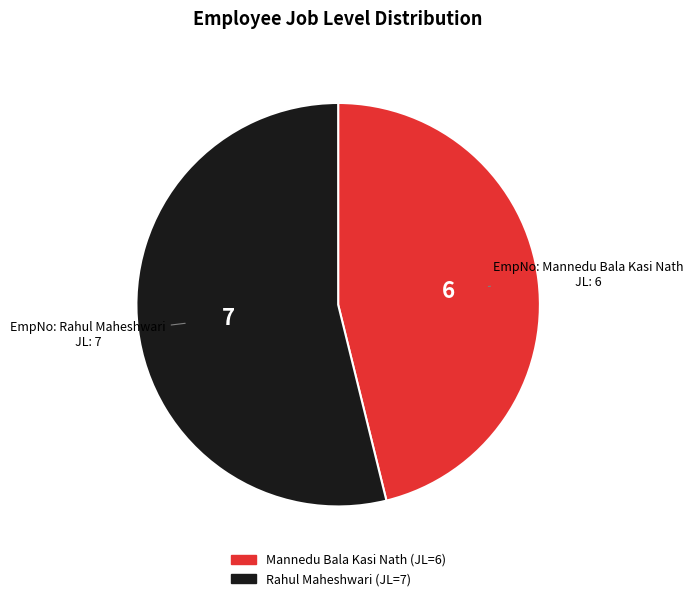

Is there a majority slice in this chart?

Yes